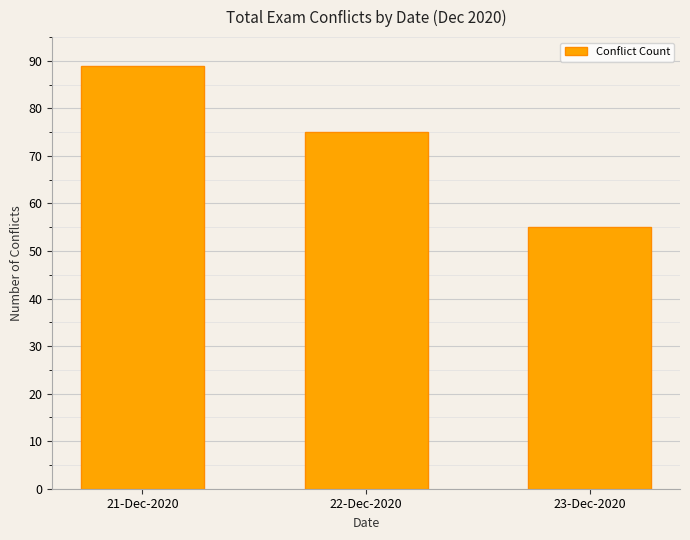

Reading left to right, transcribe all the data shown in this chart.

89	75	55